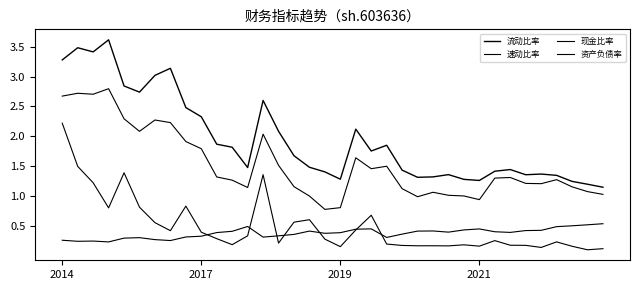

At how many categories does at least one series exceed 1?

36